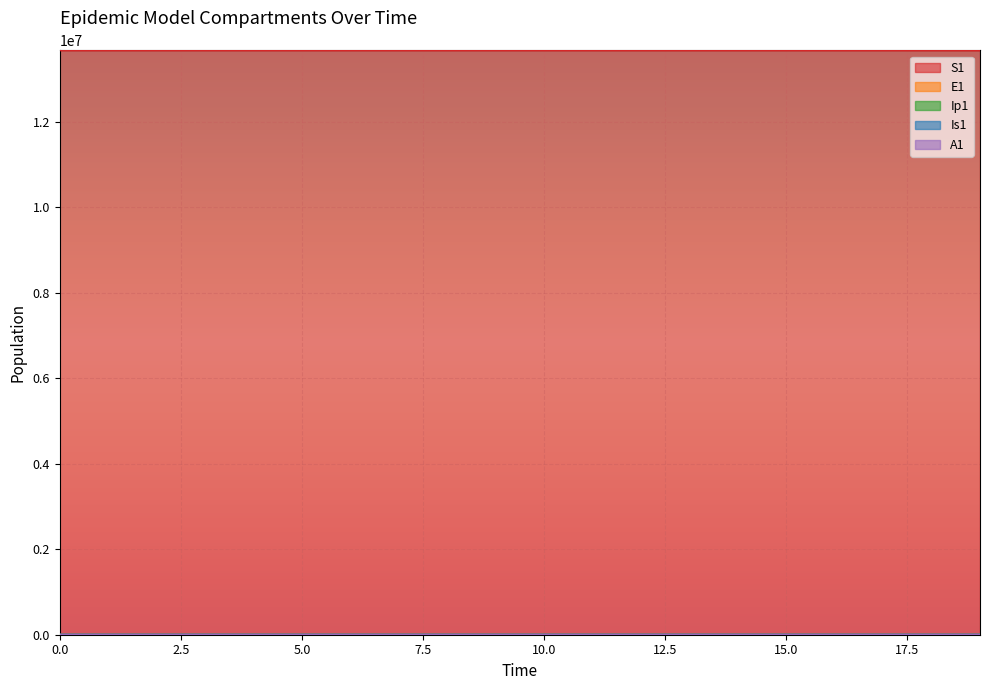

What is the average value of the Ip1 series?

4.3